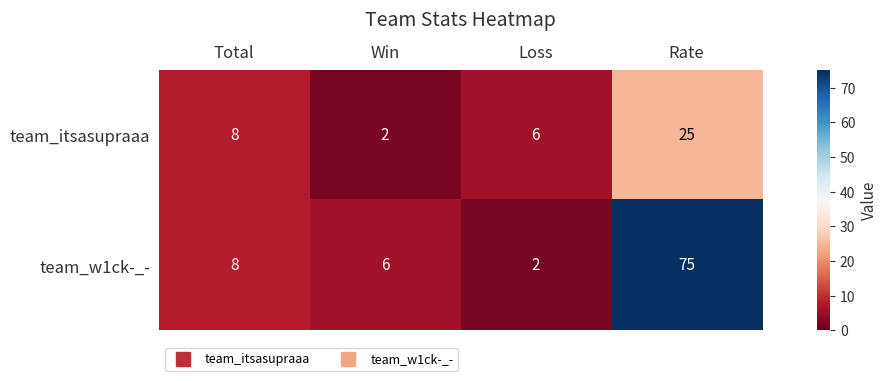

At which label is team_w1ck-_- closest to 38?

Total